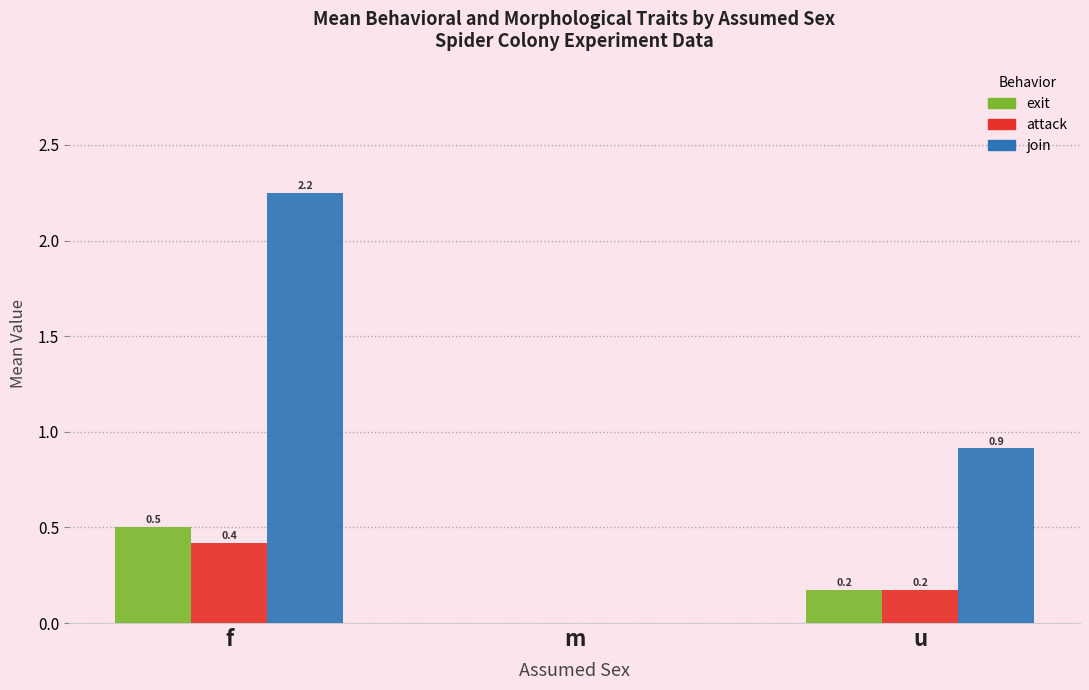

Which series has the largest total across all categories?

join